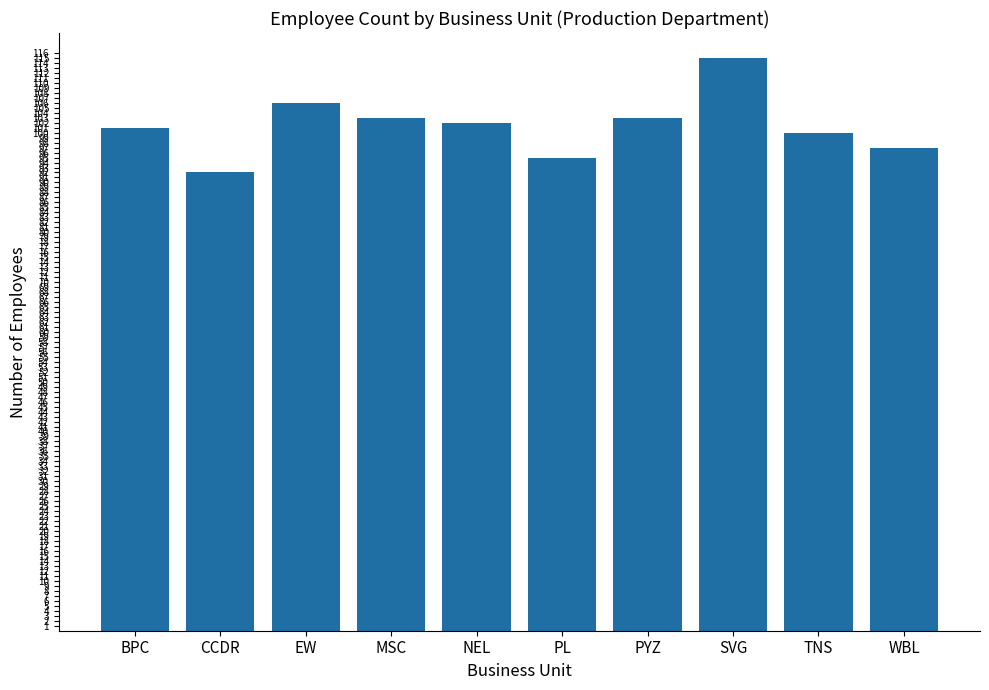

What is the label of the 1st bar from the left?

BPC